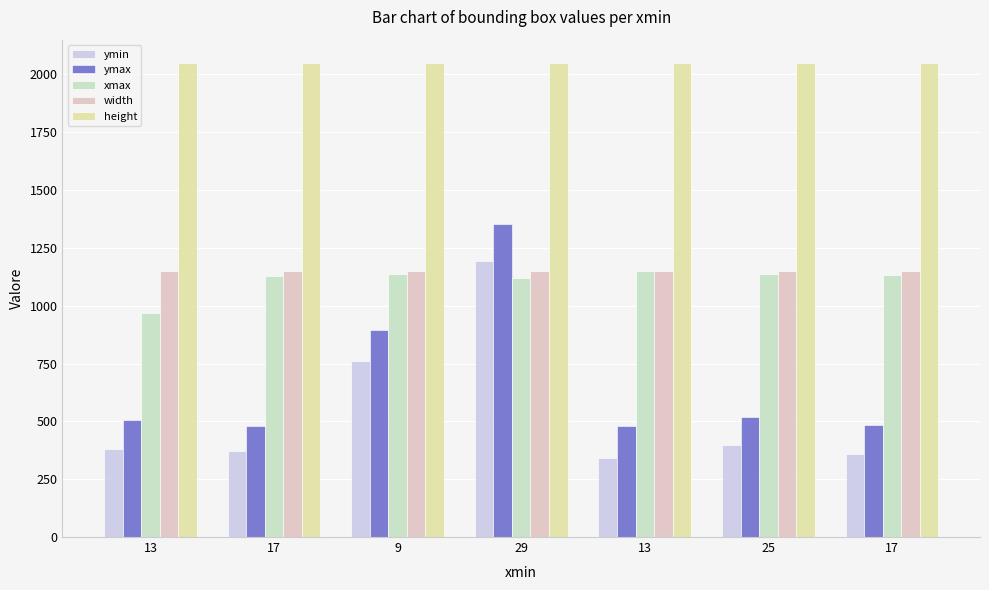

Which series changed the most between 13 and 9?

ymax